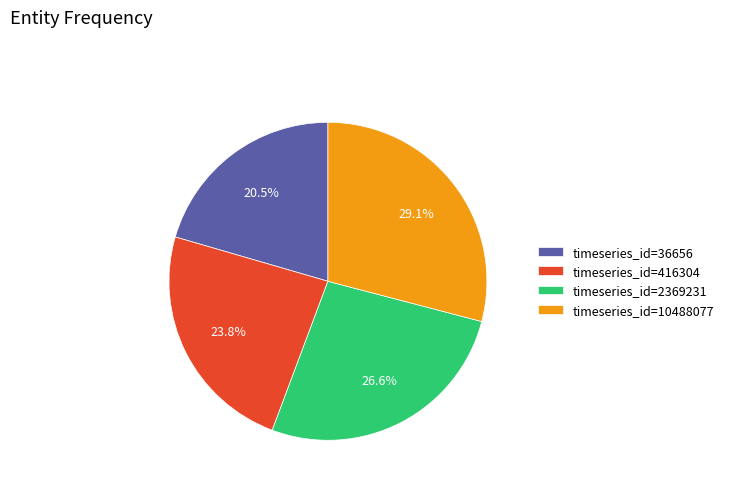

Count the number of slices in the pie.

4